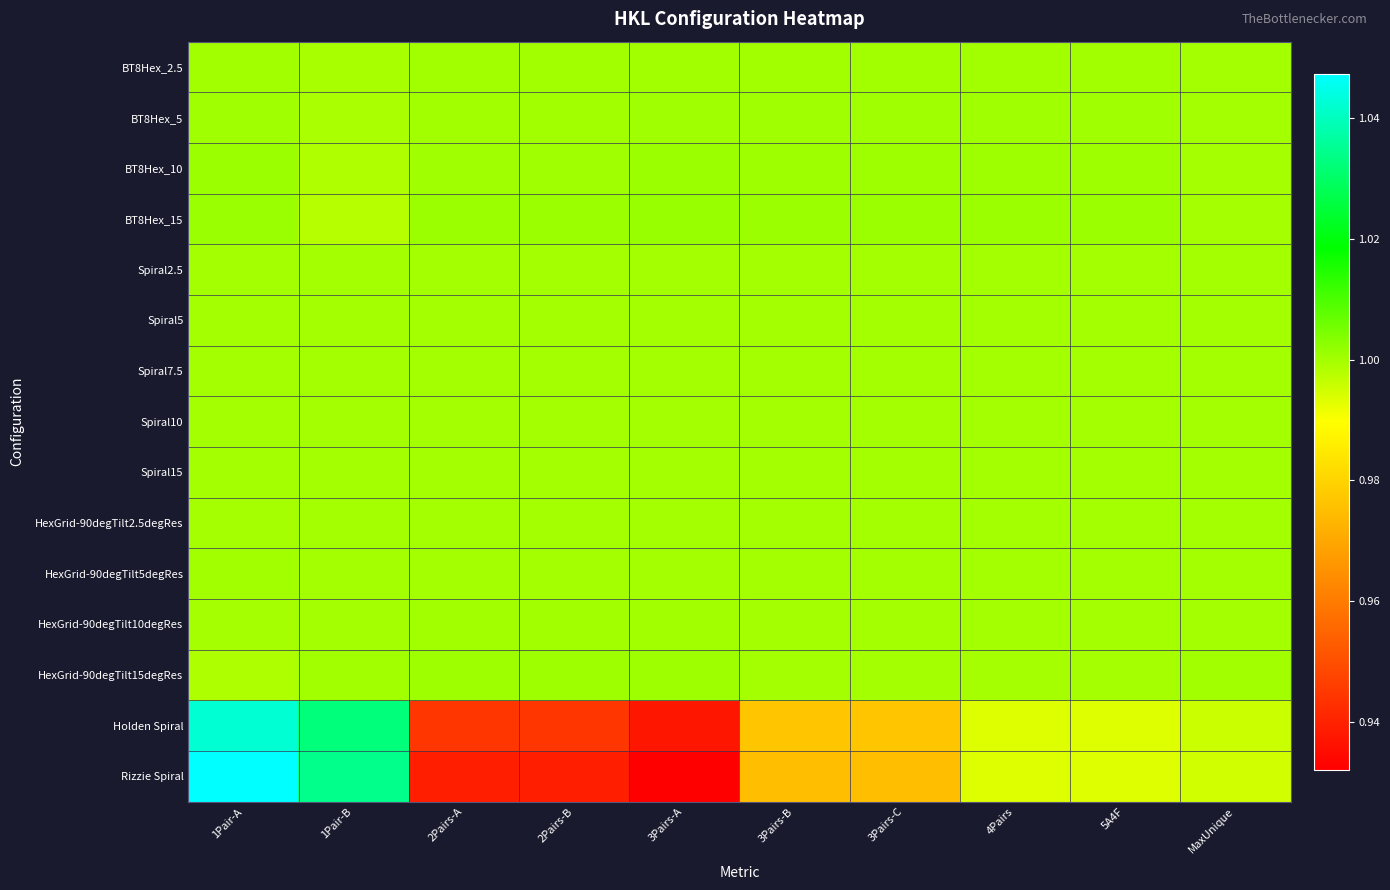

Between 5A4F and 2Pairs-A, which is larger?

5A4F